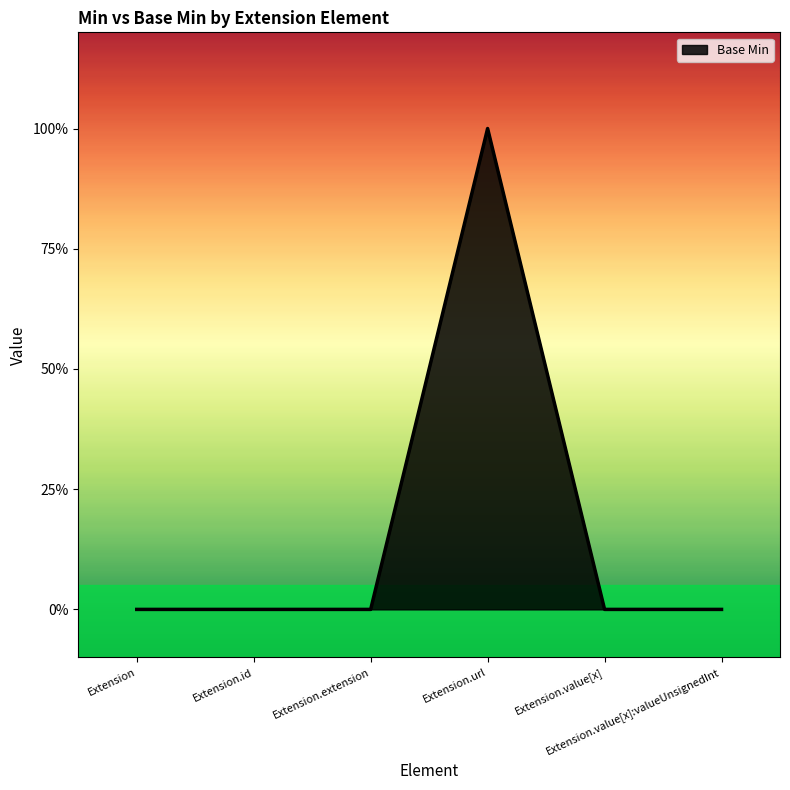

Is this an area chart (filled region under the line)?

Yes